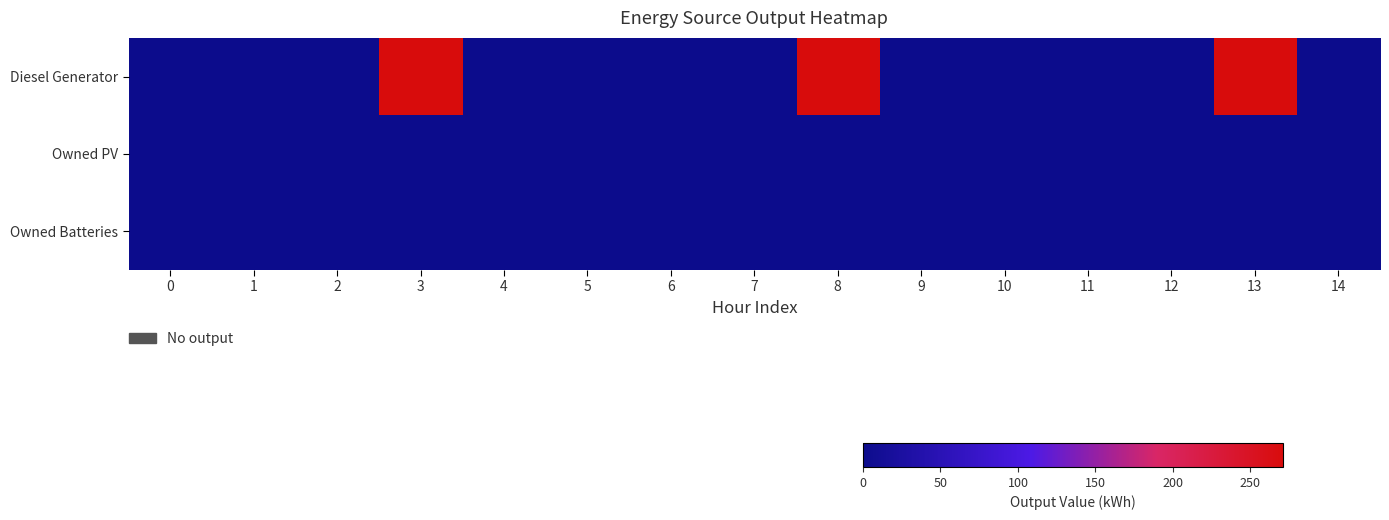

Rank the series by their maximum value, from highest to lowest.

Diesel Generator, Owned PV, Owned Batteries